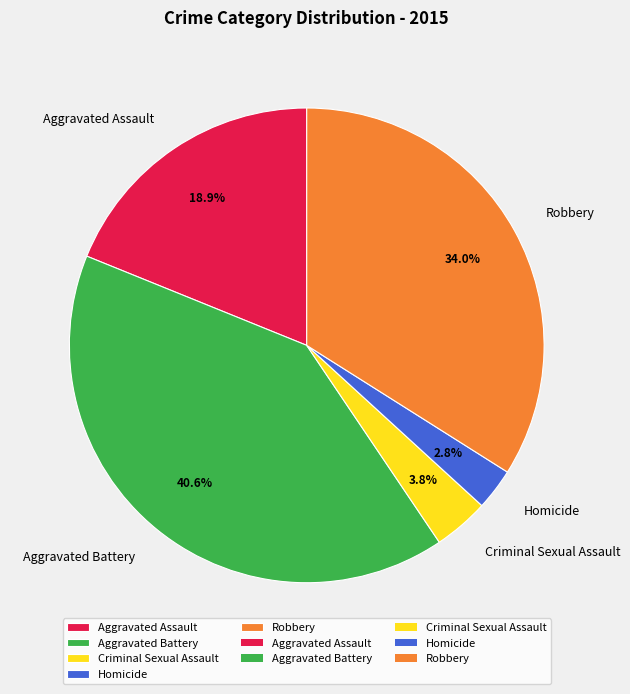

To the nearest percent, what portion does Robbery represent?

34%